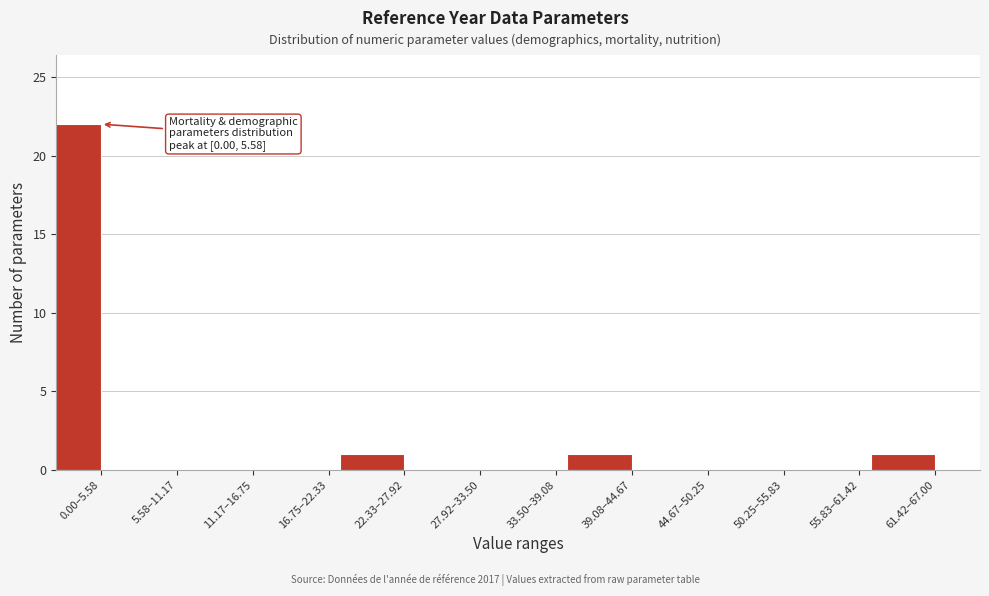

Reading right to left, list all the values displayed in this chart.

61.42–67.00=1	55.83–61.42=0	50.25–55.83=0	44.67–50.25=0	39.08–44.67=1	33.50–39.08=0	27.92–33.50=0	22.33–27.92=1	16.75–22.33=0	11.17–16.75=0	5.58–11.17=0	0.00–5.58=22